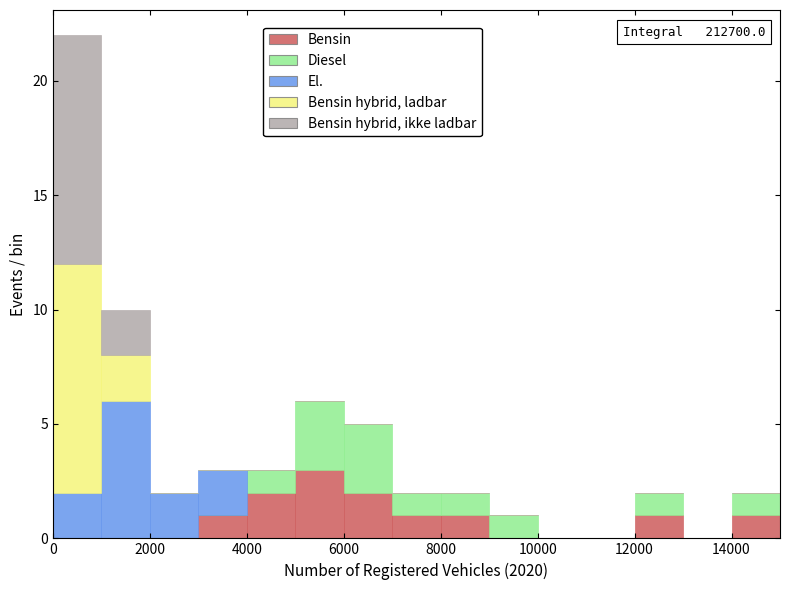

Which range on the x-axis has the tallest stacked bar (by total height)?

0 to 1000